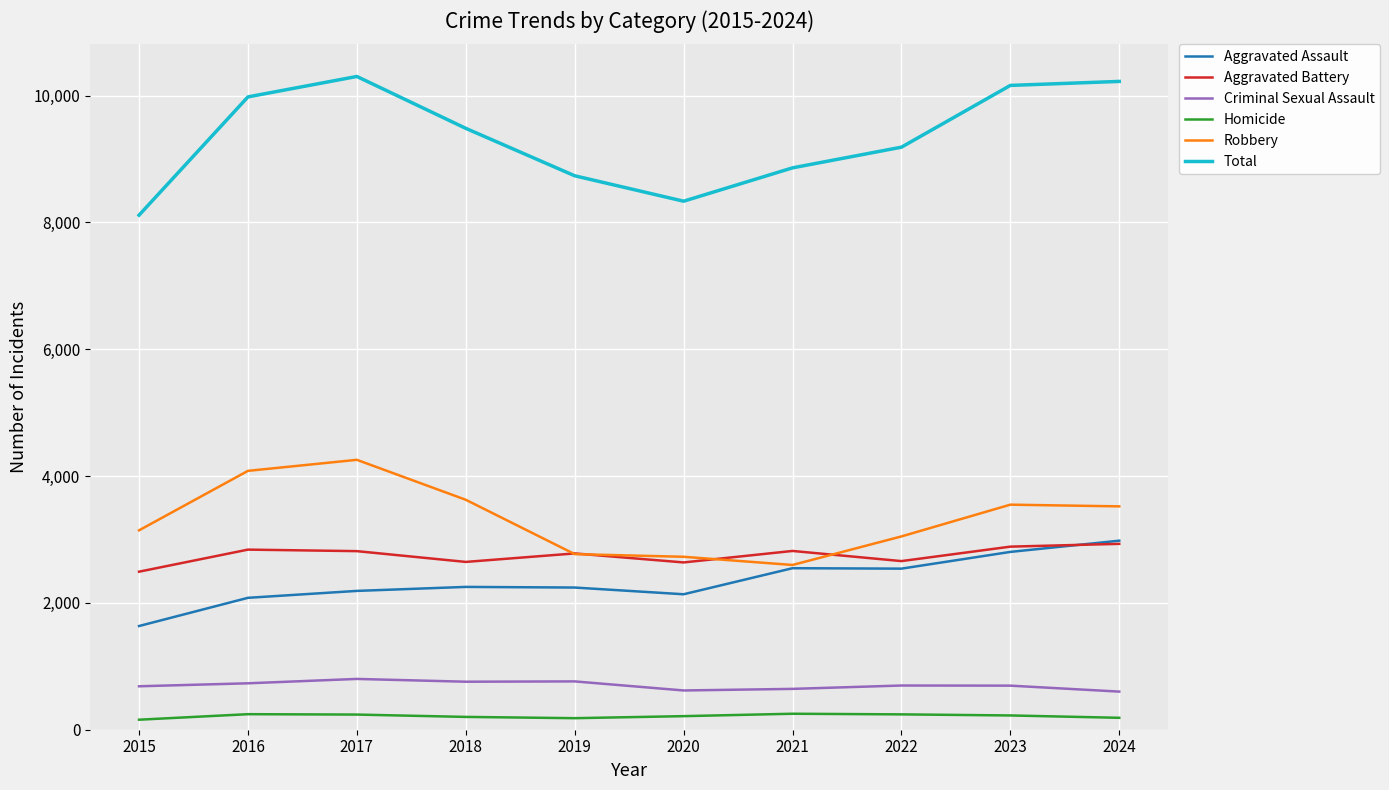

Between 2016 and 2020, which series saw the biggest shift?

Total